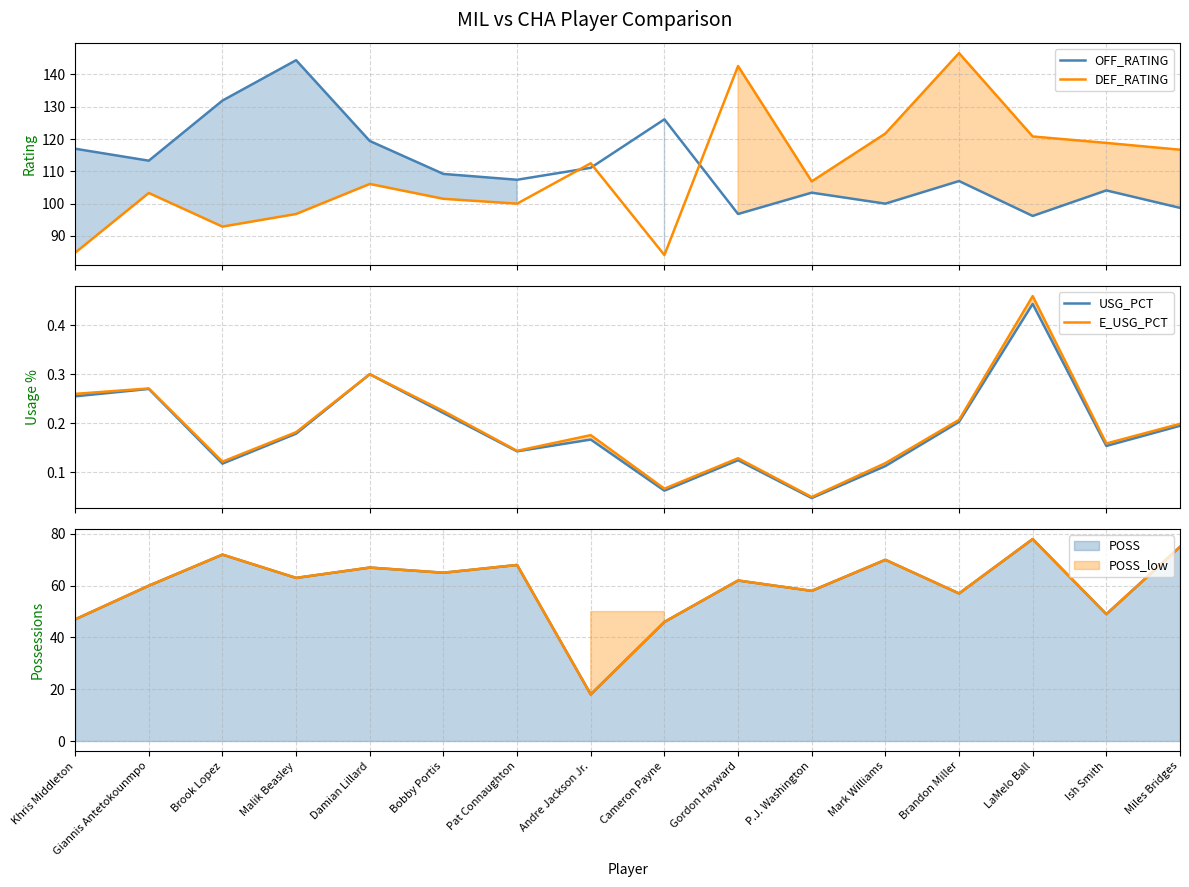

At which category is the sum across all series the highest?

Brandon Miller